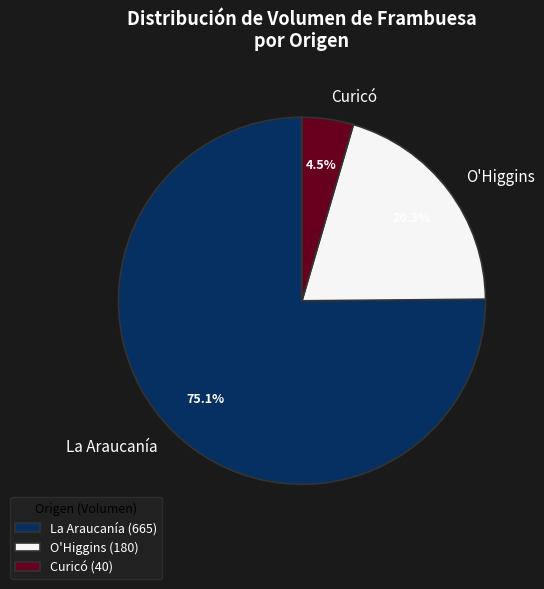

Approximately how many times larger is the value at La Araucanía compared to O'Higgins?

3.7